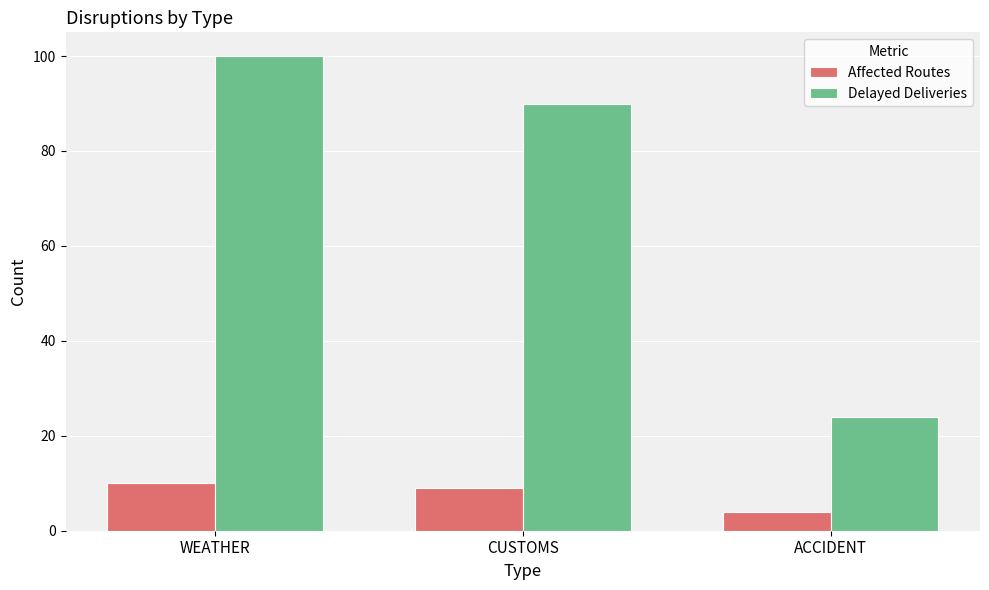

What are all the series names shown in the legend?

Affected Routes, Delayed Deliveries